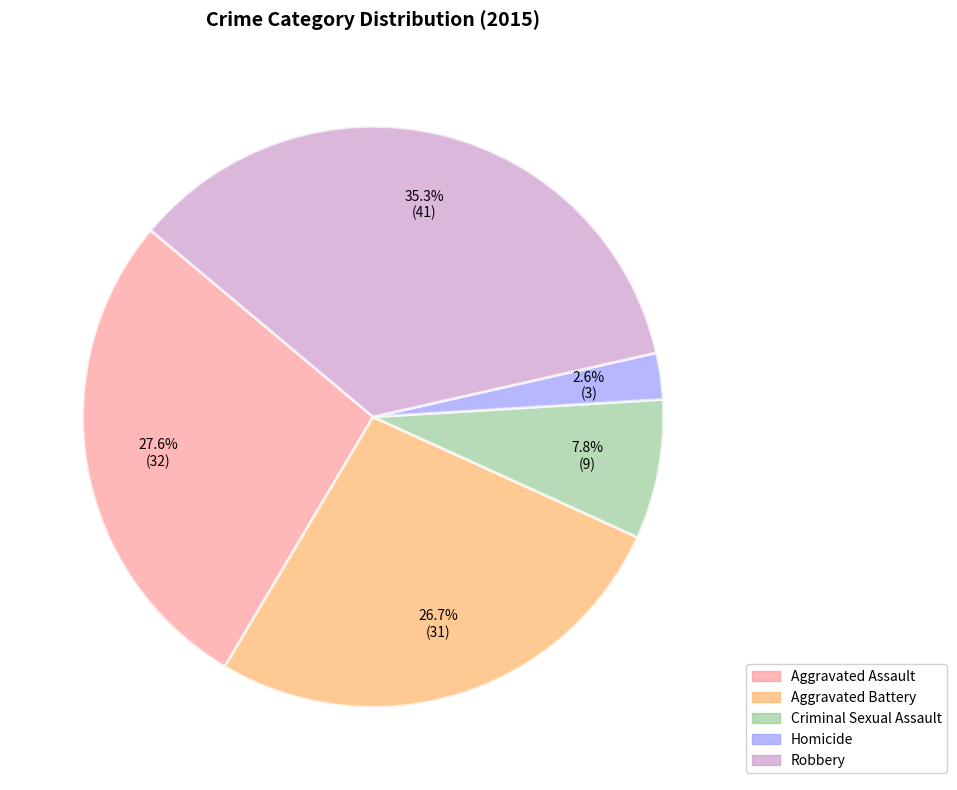

To the nearest percent, what is the difference between the largest and smallest slice percentages?

33%